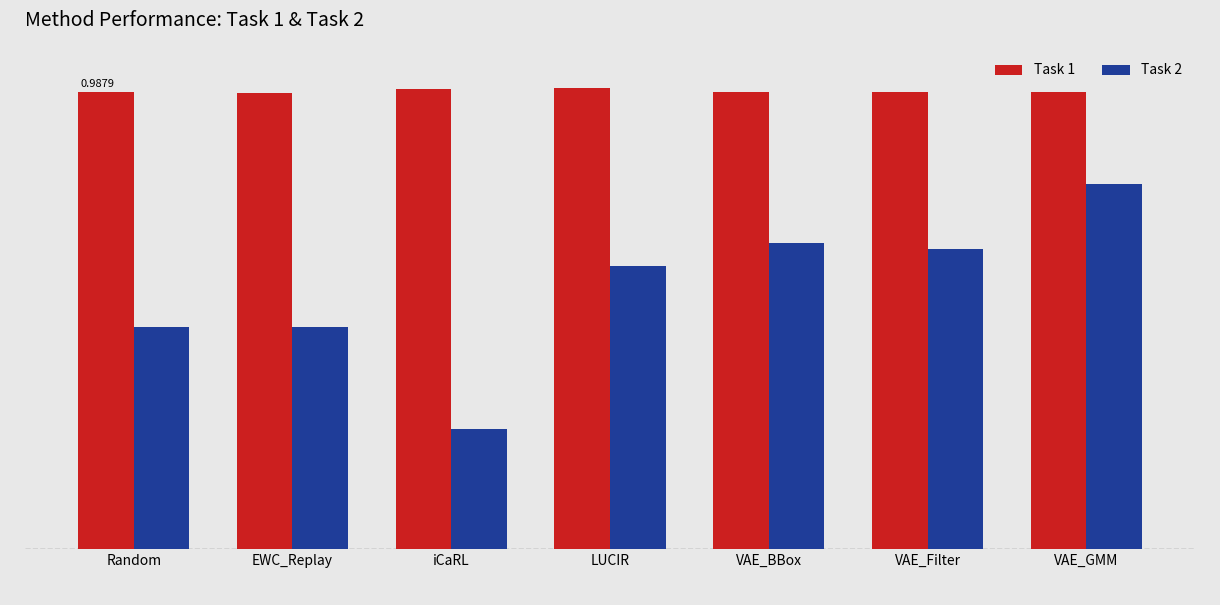

What is the approximate value of Task 1 at Random?

1.0